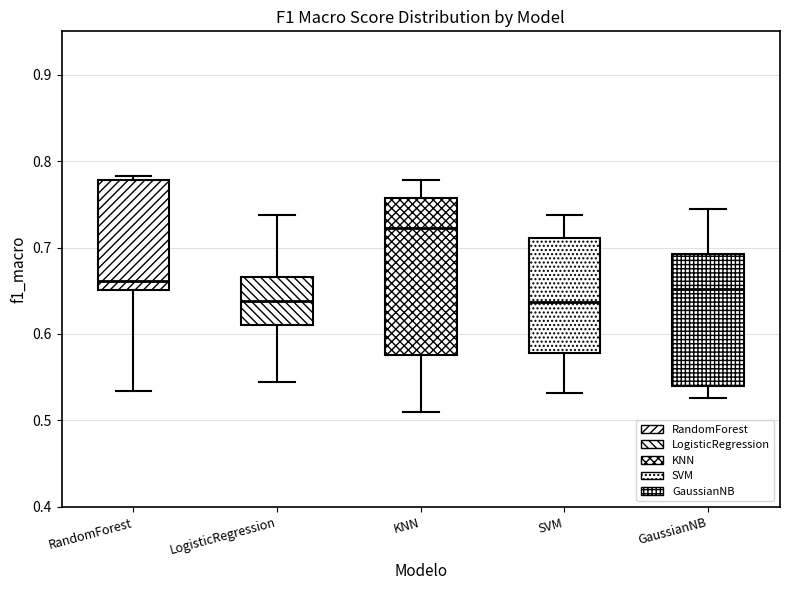

Where does the median line of the box for GaussianNB sit on the y-axis? The values are not printed on the chart, so give them approximately, as read against the axis.

0.65